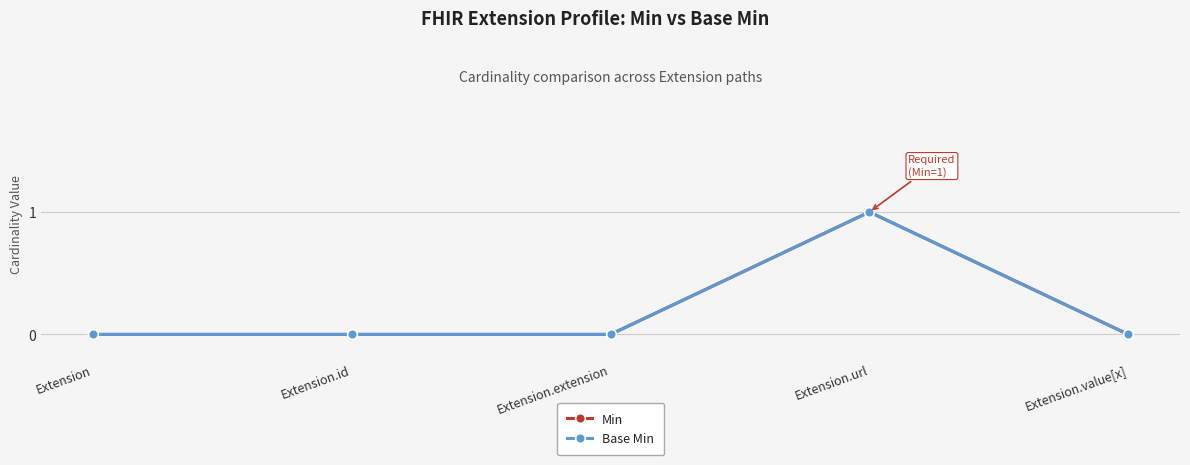

True or false: Min and Base Min cross at least once.

False